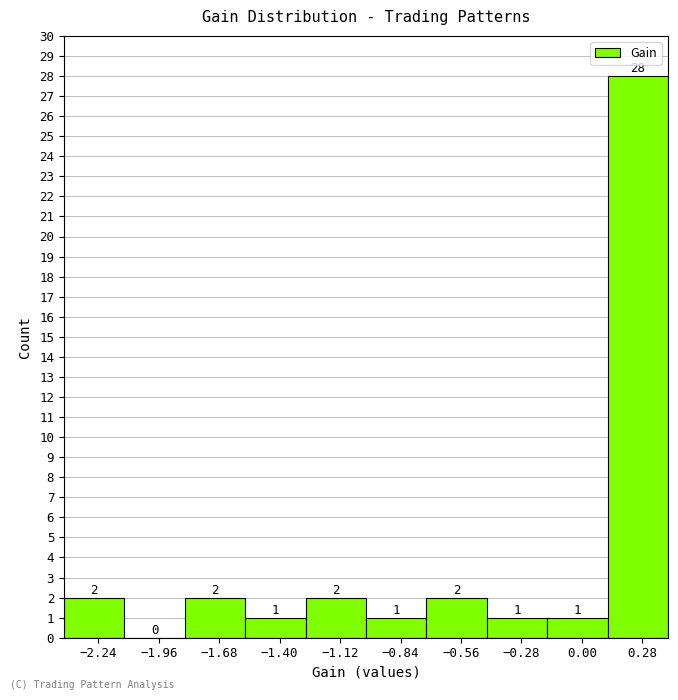

Reading left to right, transcribe this chart: for each bar, give the range it covers on the x-axis and its height. The bar edges are not printed on the chart, so give them approximately, as read against the axis.

-2.40 to -2.10: 2
-2.10 to -1.85: 0
-1.85 to -1.55: 2
-1.55 to -1.30: 1
-1.30 to -1.00: 2
-1.00 to -0.70: 1
-0.70 to -0.45: 2
-0.45 to -0.15: 1
-0.15 to 0.10: 1
0.10 to 0.40: 28